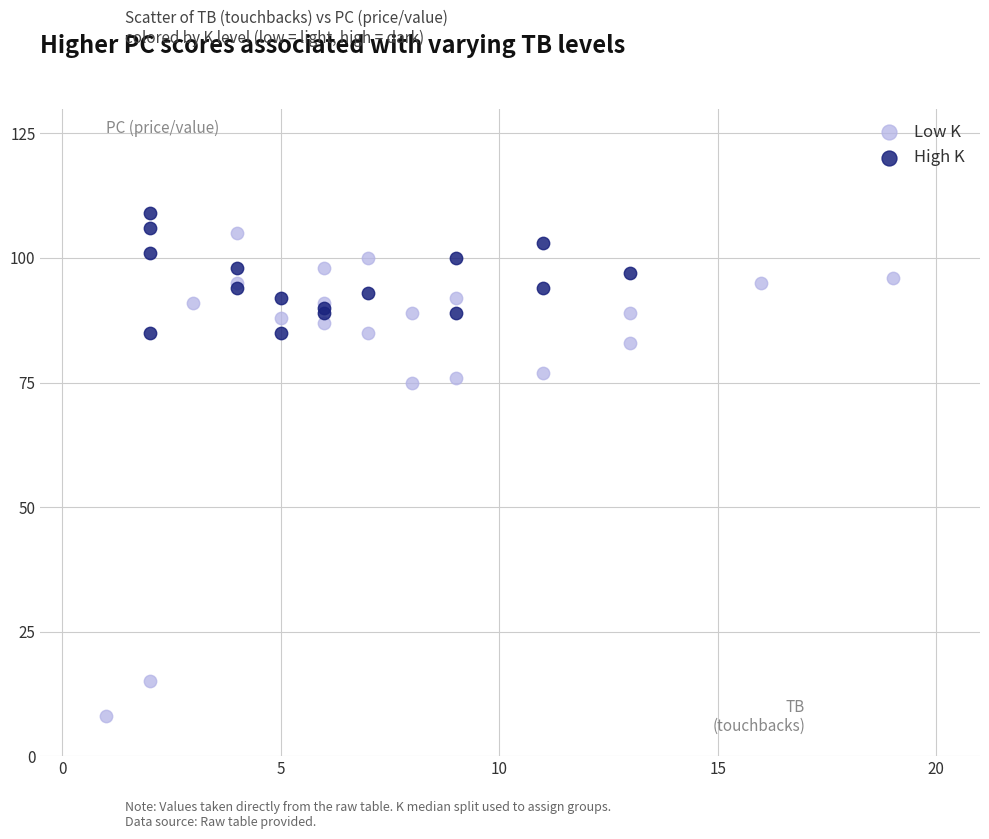

Which series has the largest Y range (max minus min)?

Low K